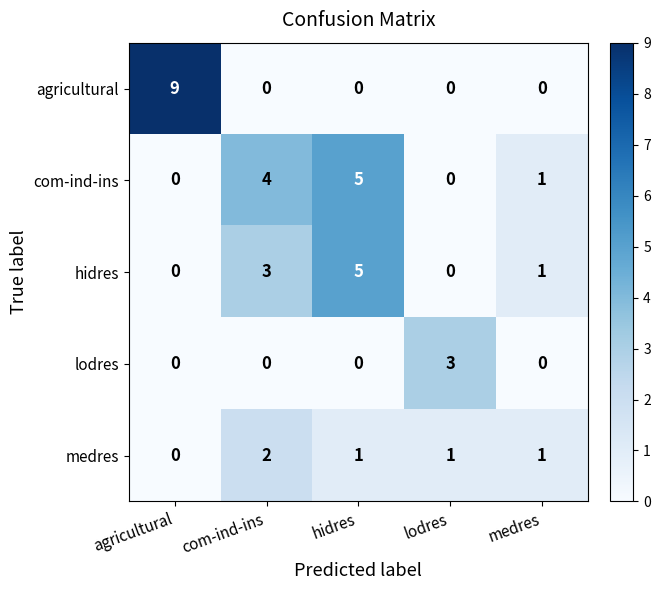

Which series has the largest range (max minus min)?

agricultural